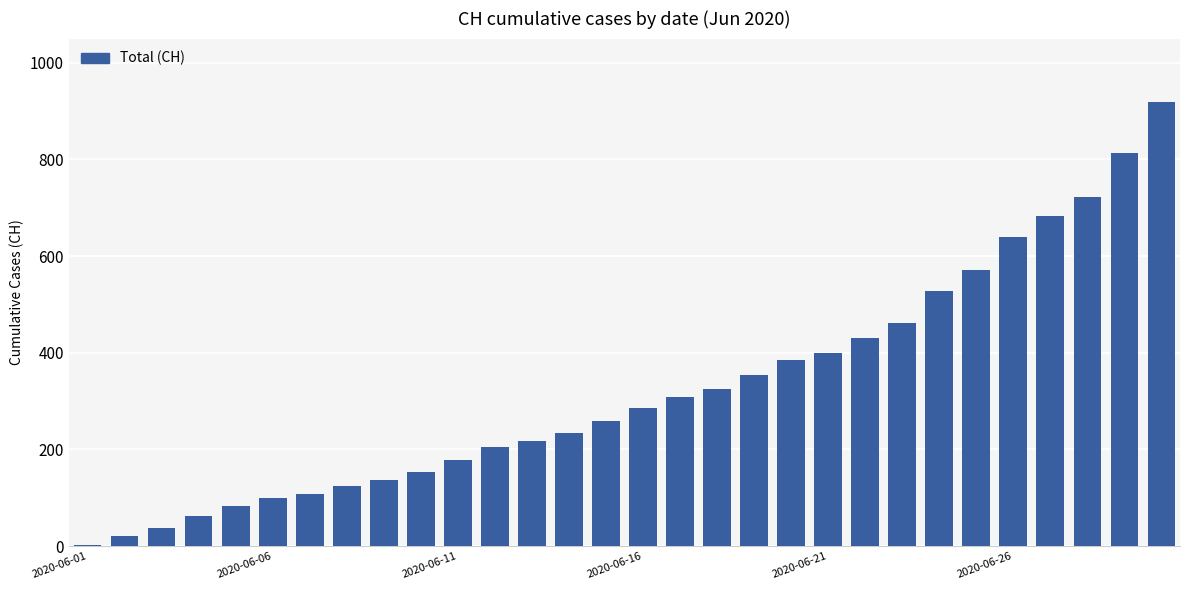

How many data points does each series have?

30